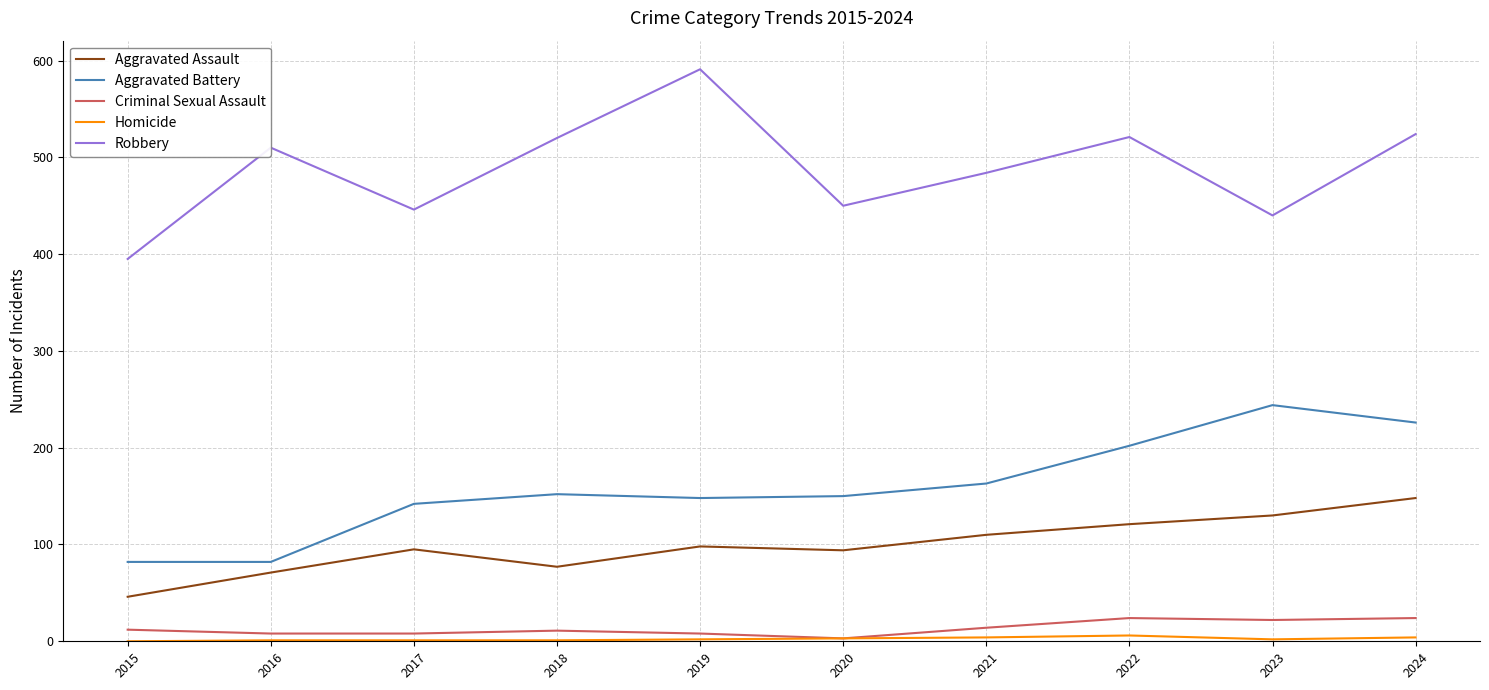

The Robbery series shows 263 at 2020. True or false?

False